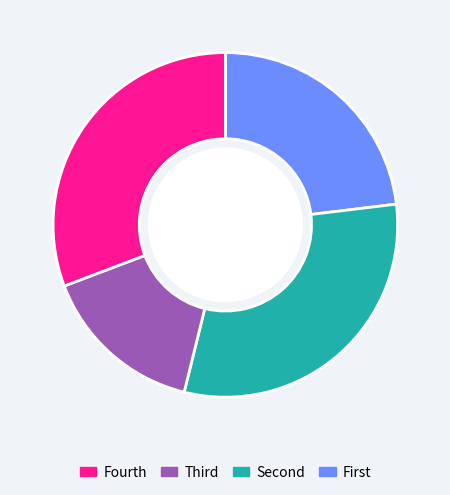

Is there any slice that represents more than half of the pie?

No